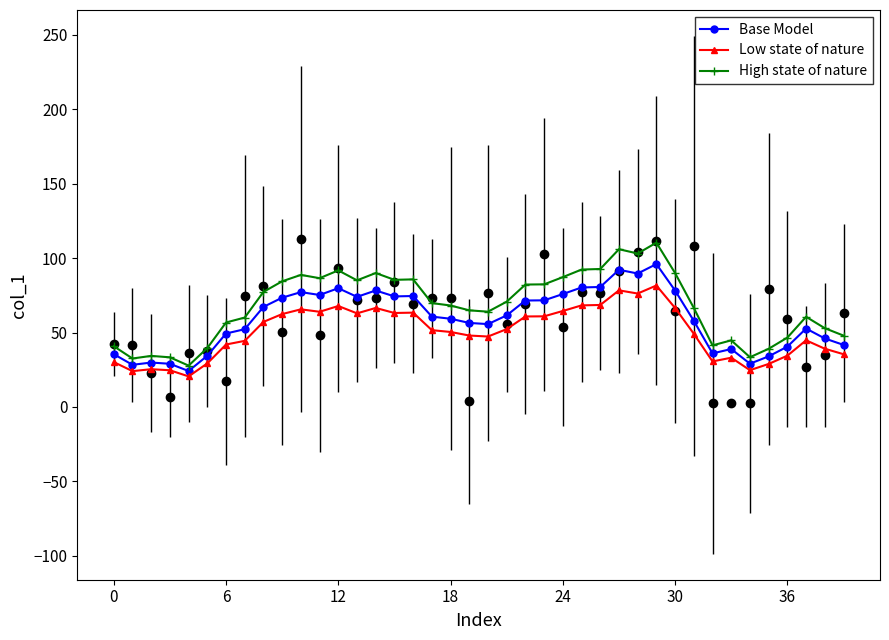

True or false: High state of nature and Low state of nature intersect in this chart.

False